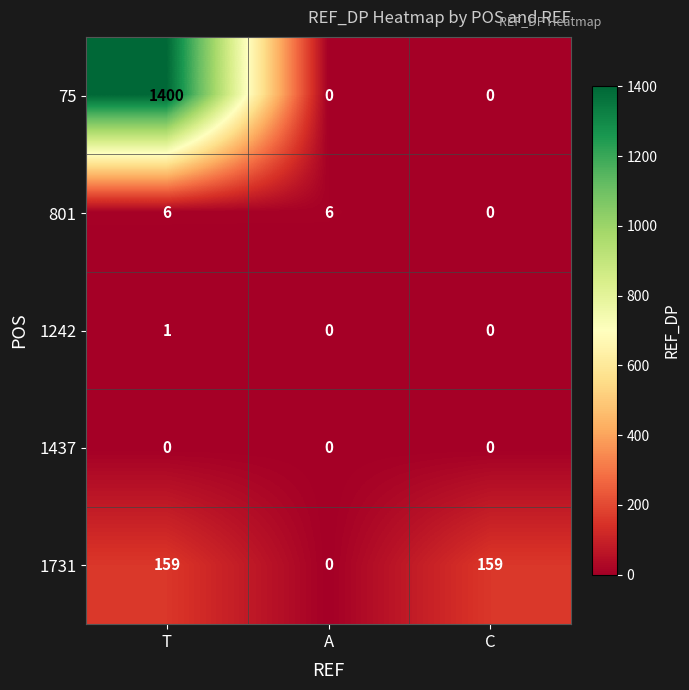

Which category has the highest value across all series?

T